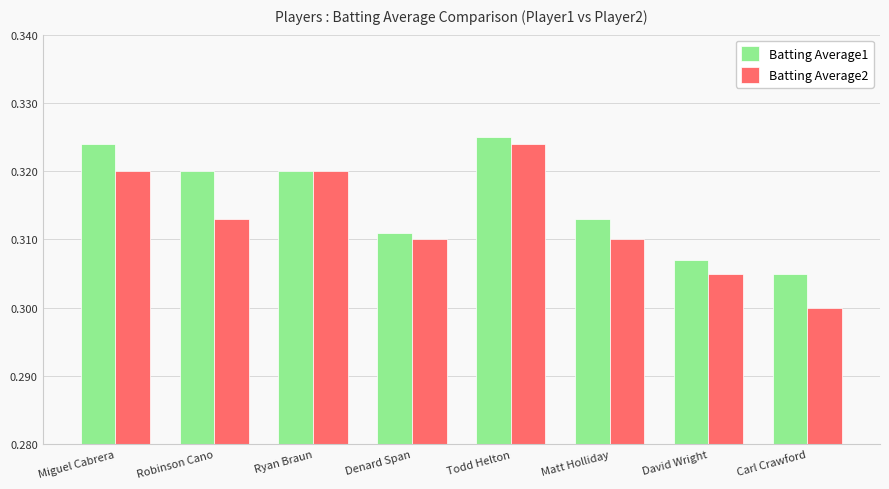

At how many categories does at least one series exceed 0?

8